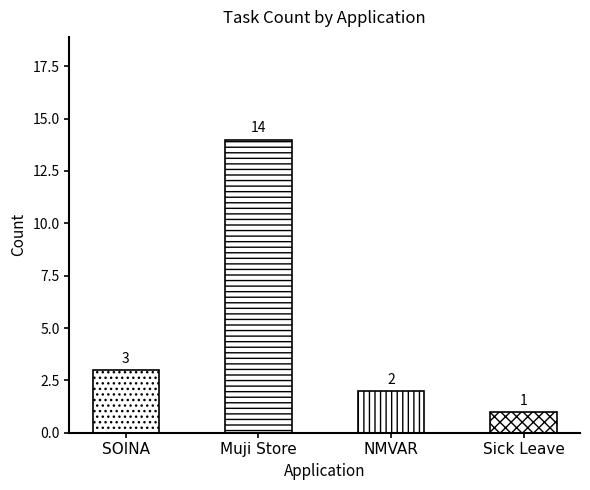

Rank the categories by value from highest to lowest.

Muji Store, SOINA, NMVAR, Sick Leave